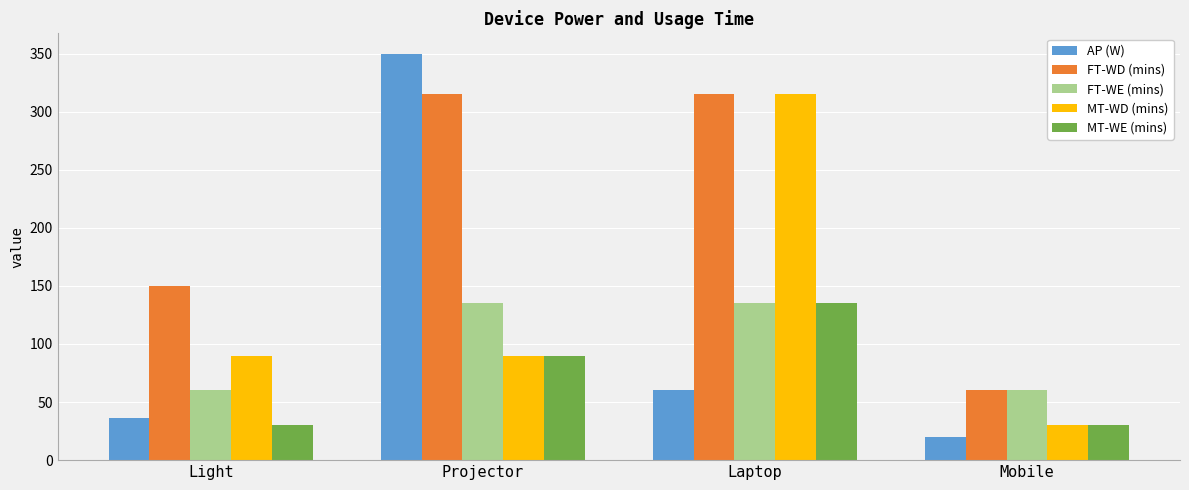

What is the difference between the maximum and minimum values in the AP (W) series?

330